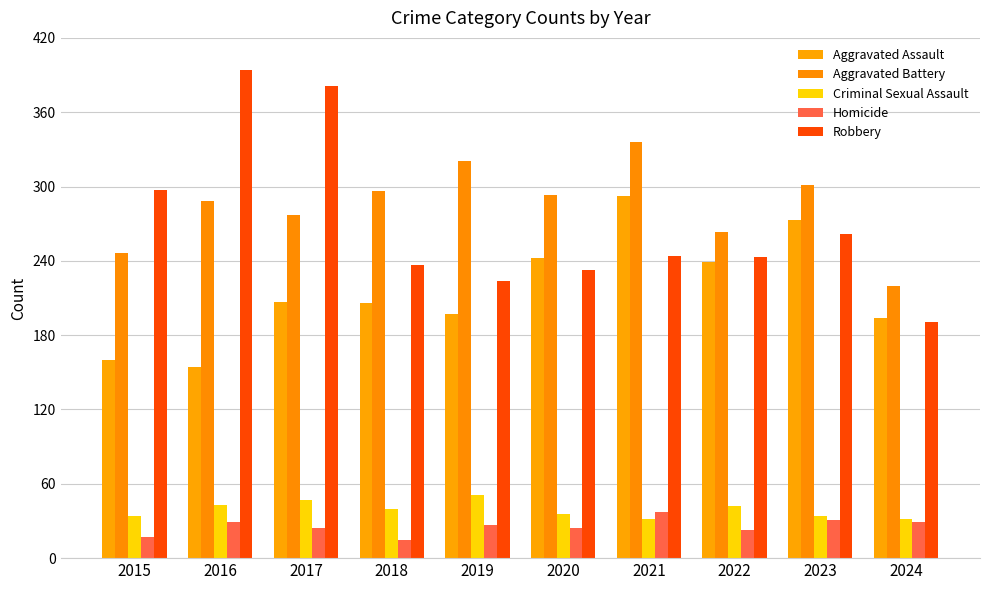

Between 2015 and 2017, which series saw the biggest shift?

Robbery